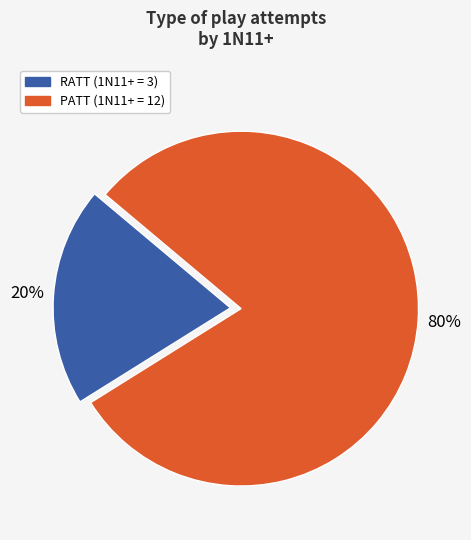

To the nearest percent, what percentage of the pie is RATT?

20%